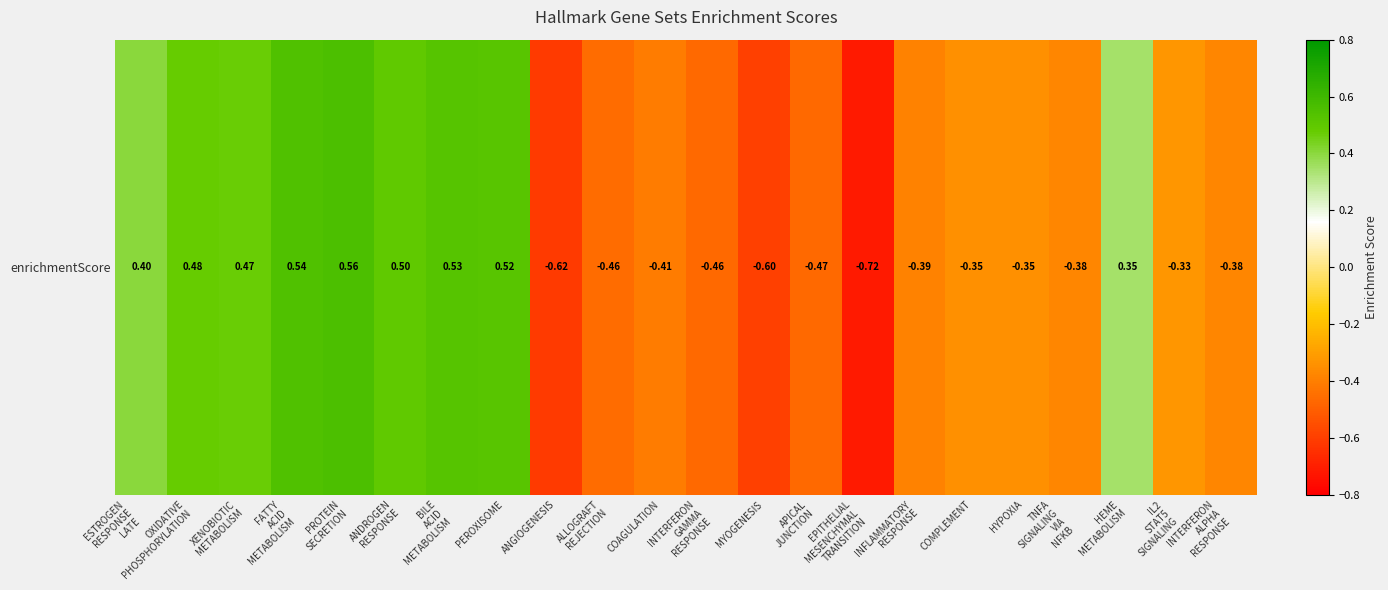

True or false: the data shows -0.7 at EPITHELIAL
MESENCHYMAL
TRANSITION.

True